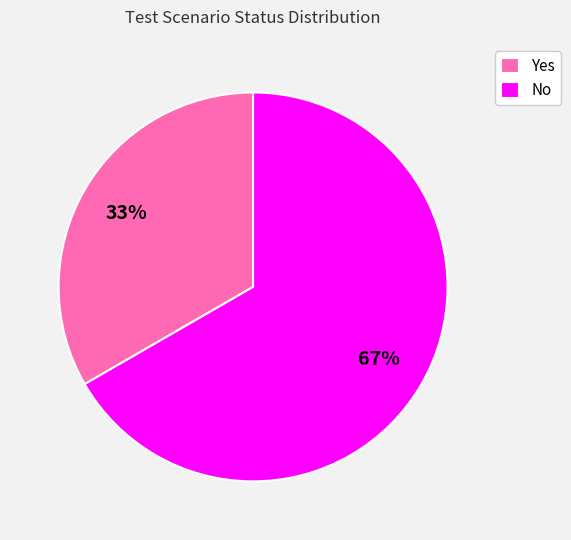

To the nearest percent, what is the average slice percentage?

50%